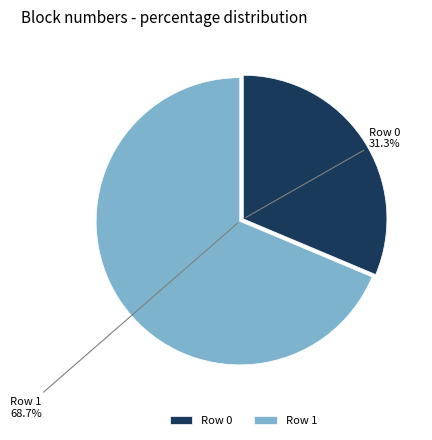

Is there a majority slice in this chart?

Yes